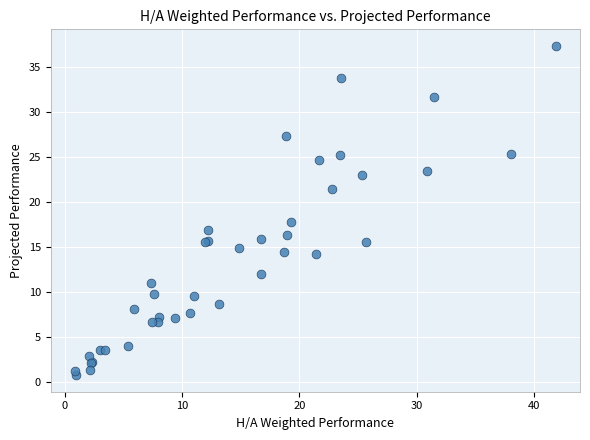

What Y value in the scatter plot is closest to 19?

17.8